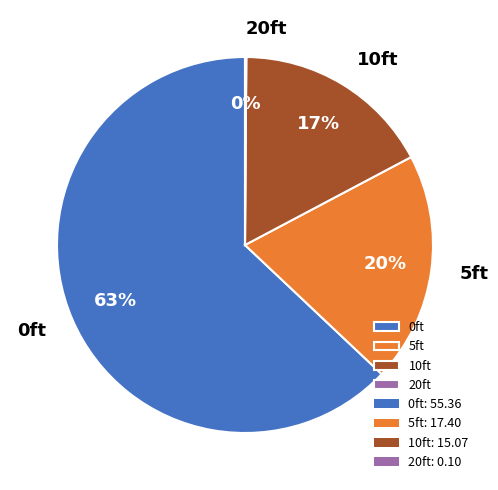

What is the ratio of the value at 5ft to the value at 10ft?

1.2